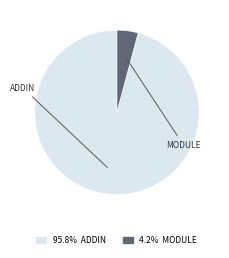

Is there a majority slice in this chart?

Yes